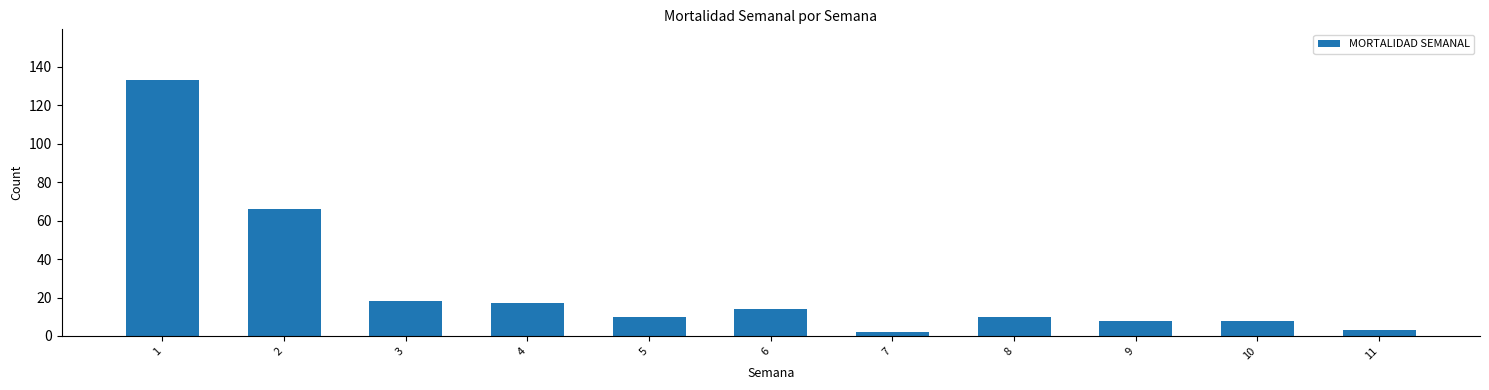

Reading left to right, what are all the values shown in this chart?

133	66	18	17	10	14	2	10	8	8	3